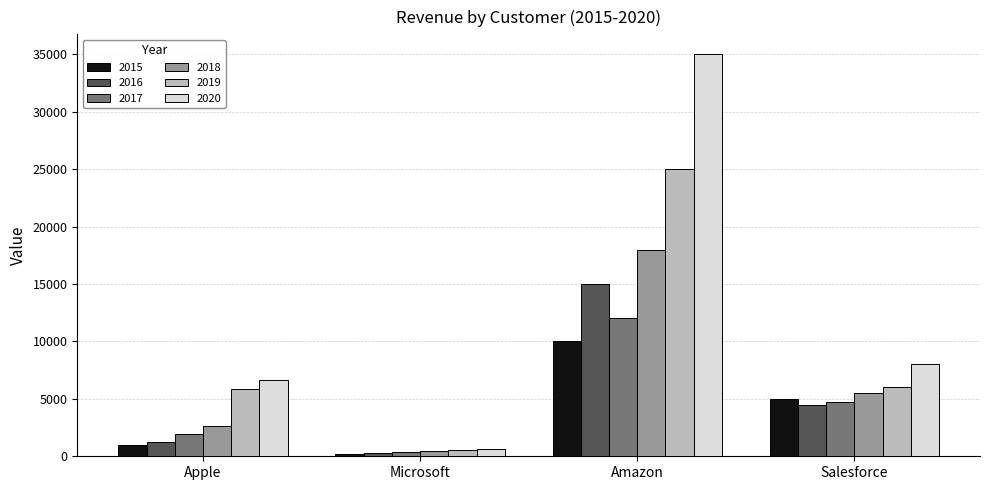

What is the label of the 2nd bar from the left?

Microsoft